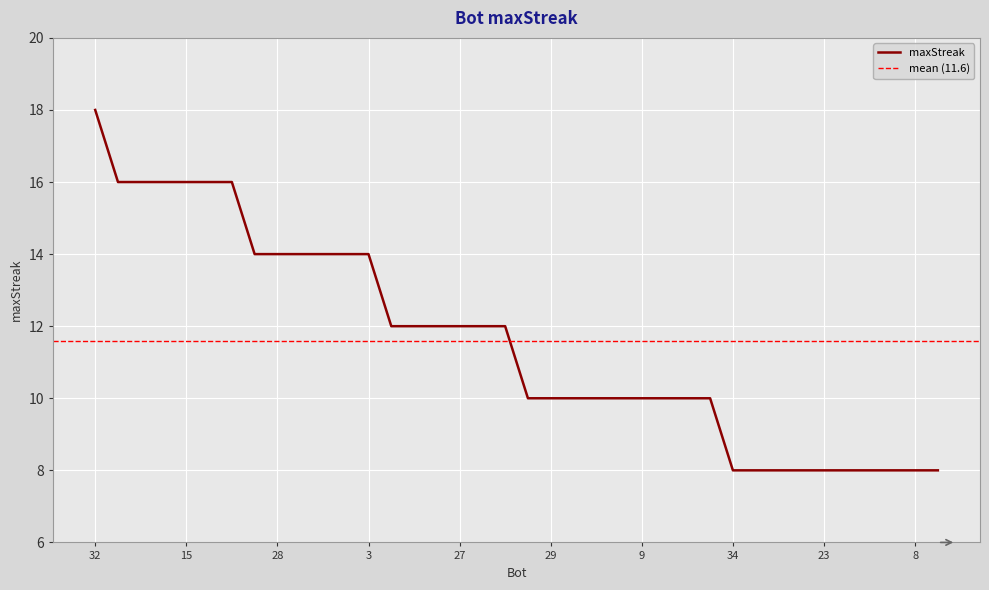

Which label corresponds to the largest value in the chart?

32